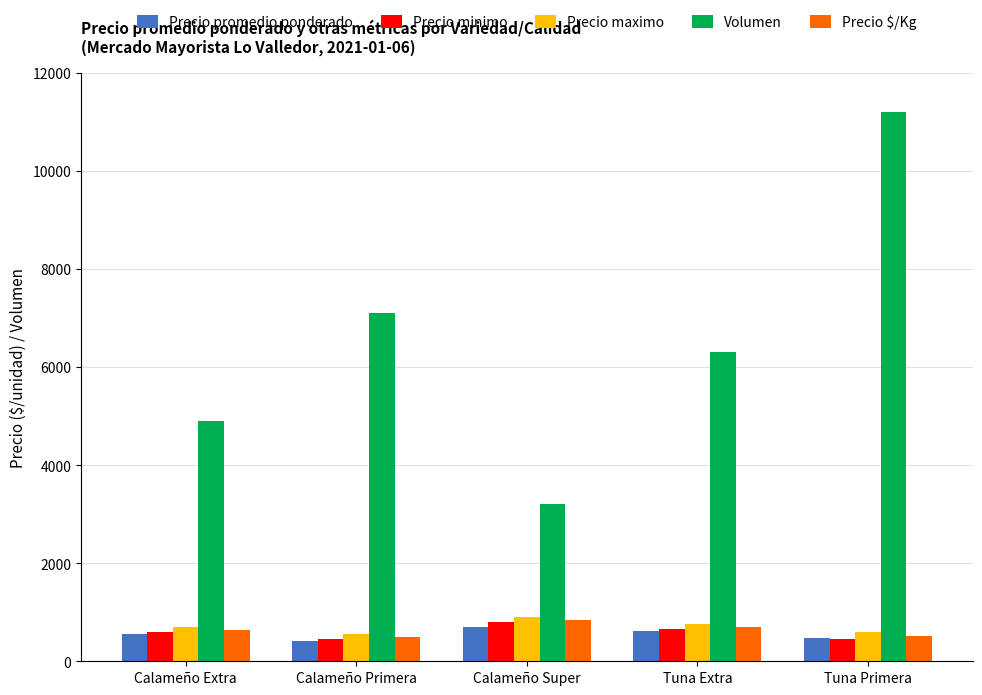

At which label does Volumen first exceed 6300?

Calameño Primera